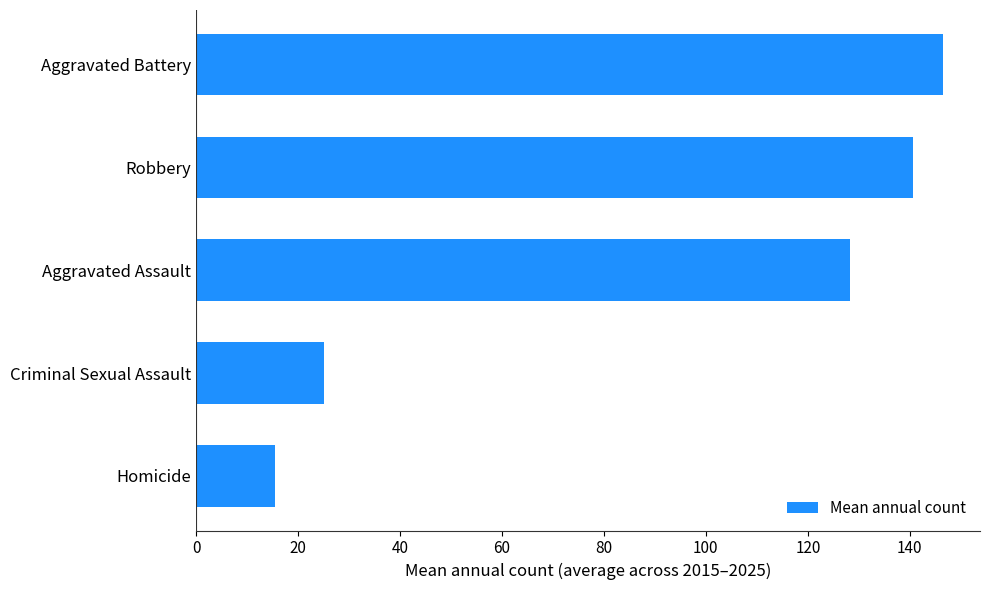

Reading top to bottom, extract all data points from this chart.

Aggravated Battery=146.5	Robbery=140.6	Aggravated Assault=128.4	Criminal Sexual Assault=25.0	Homicide=15.5